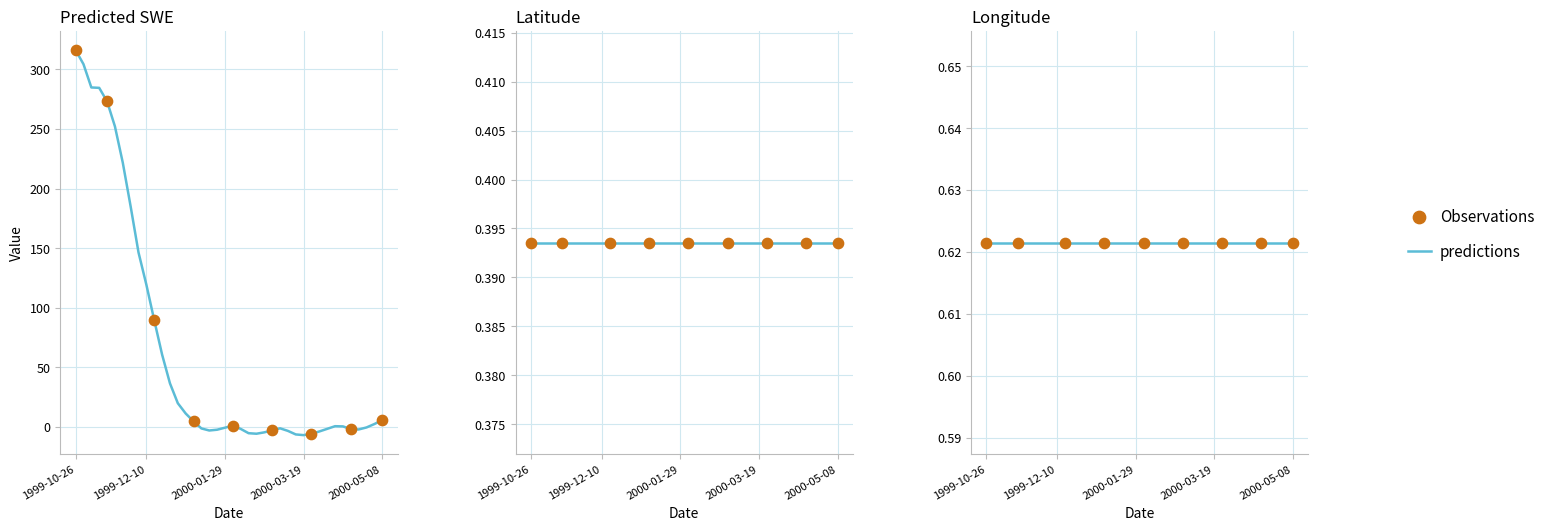

Which series has the largest Y range (max minus min)?

Predicted_SWE